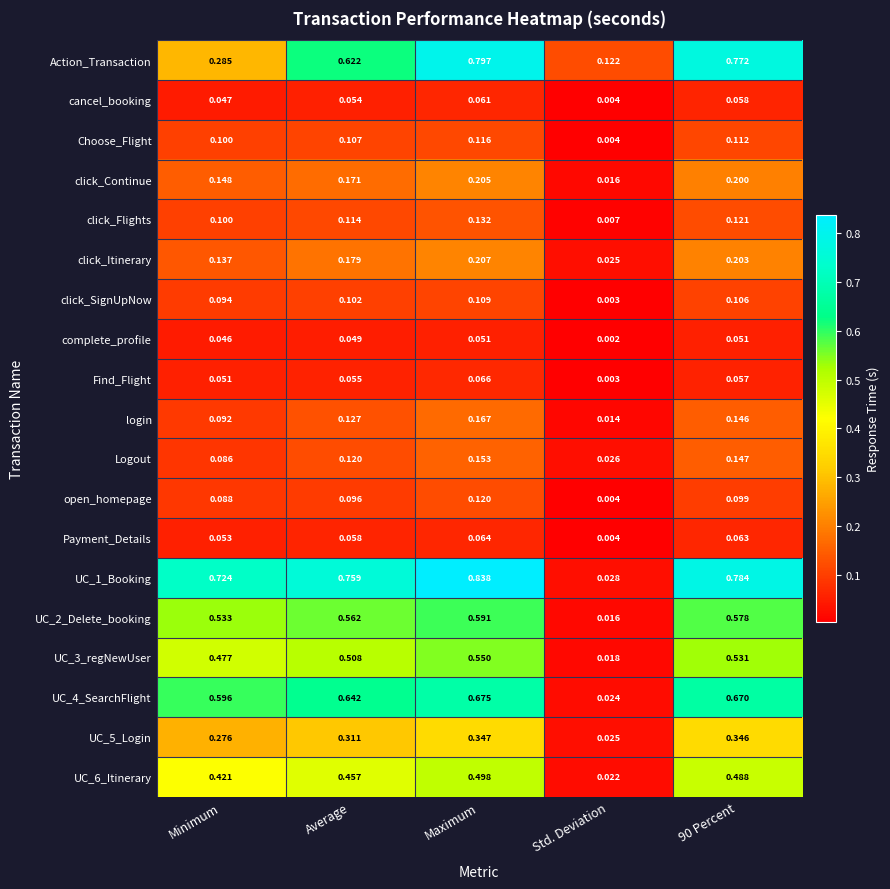

Which series changed the most between Minimum and Average?

Action_Transaction